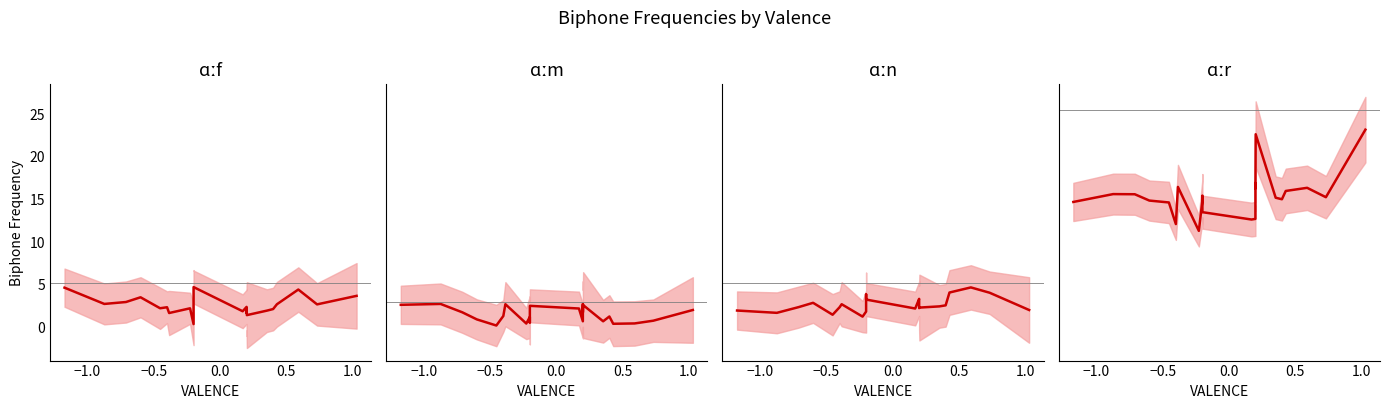

What is the average value of the ɑːr series?

15.5